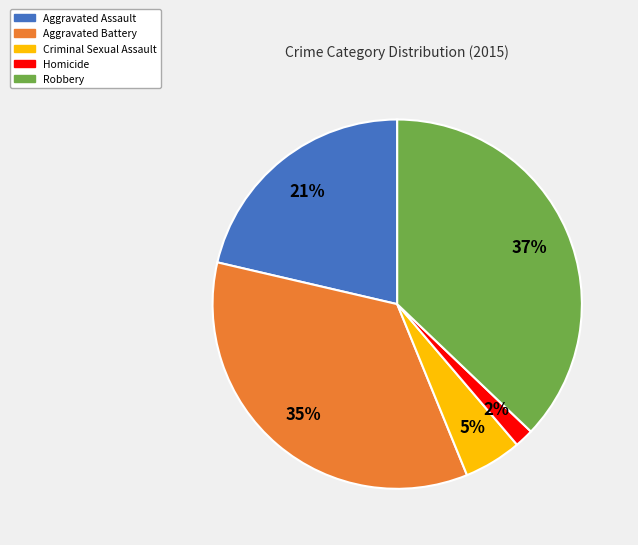

Which category has the biggest portion of the pie?

Robbery